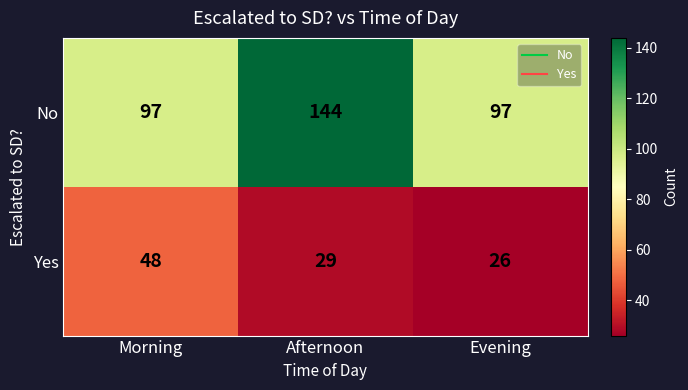

Rank the categories by Yes value from lowest to highest.

Evening, Afternoon, Morning